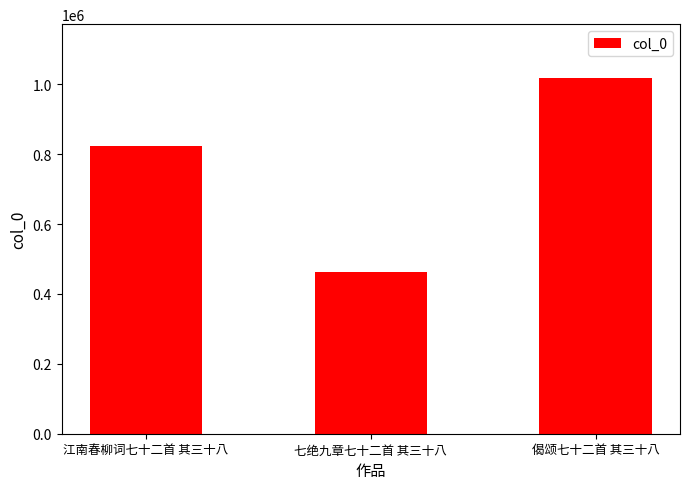

At which label is the value closest to 740399?

江南春柳词七十二首 其三十八